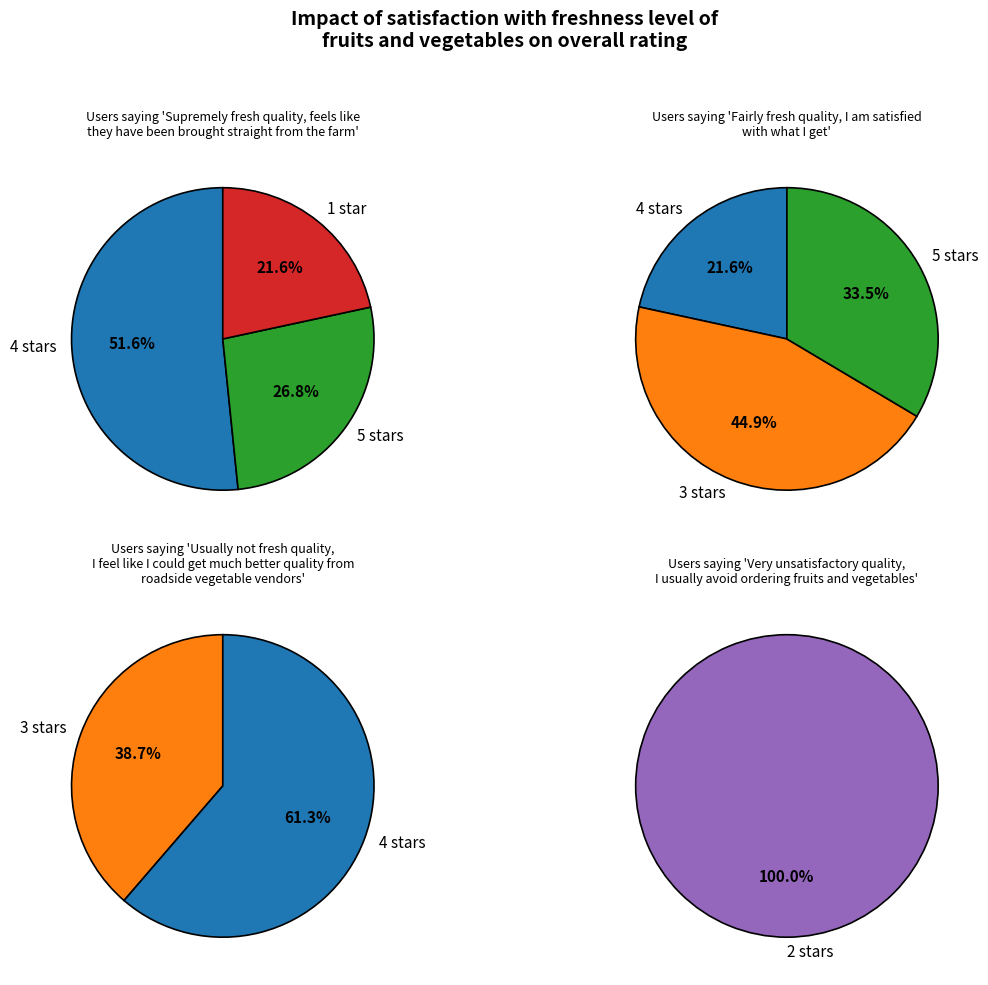

Is it true that 8 is 14% of the pie?

False